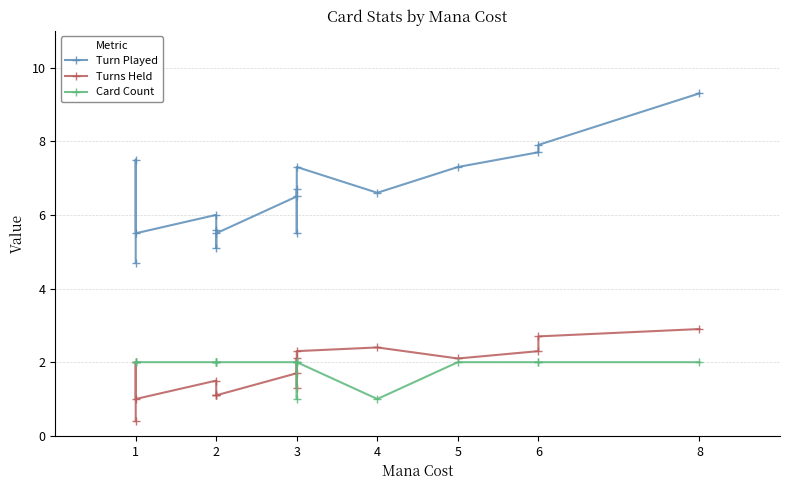

List the series in order of their peak value, lowest first.

Card Count, Turns Held, Turn Played